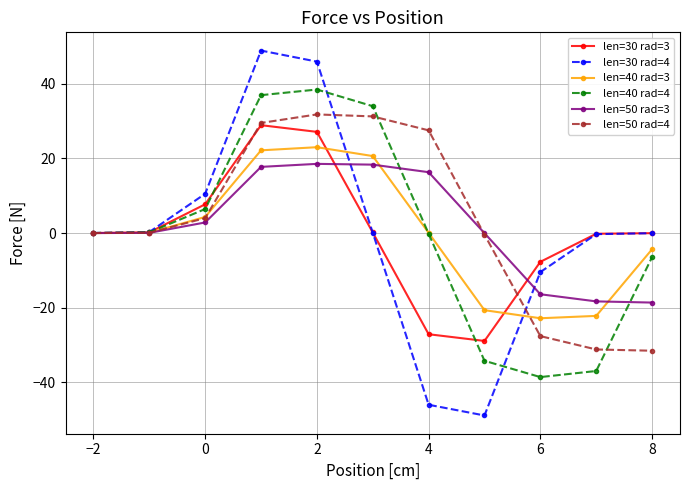

What is the difference between the second highest and minimum values in the len=30 rad=4 series?

94.9